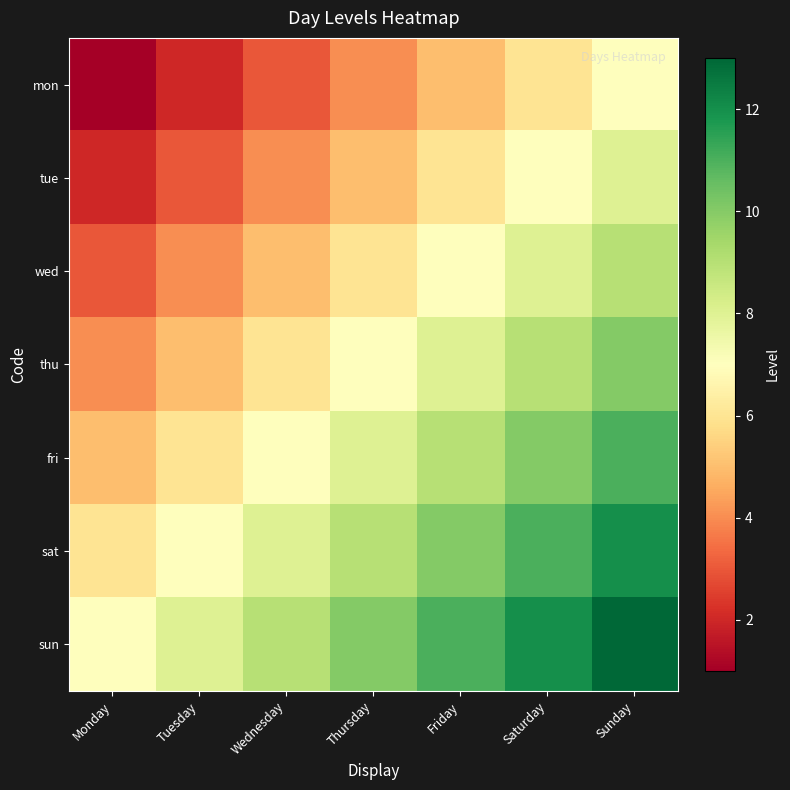

How many categories are shown in the chart?

7